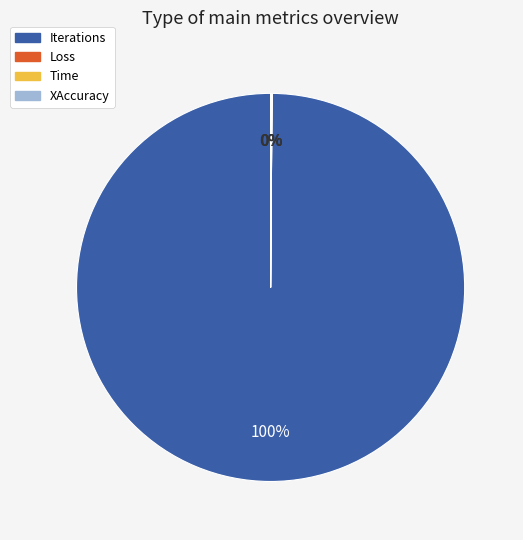

To the nearest percent, what is the average slice percentage?

25%